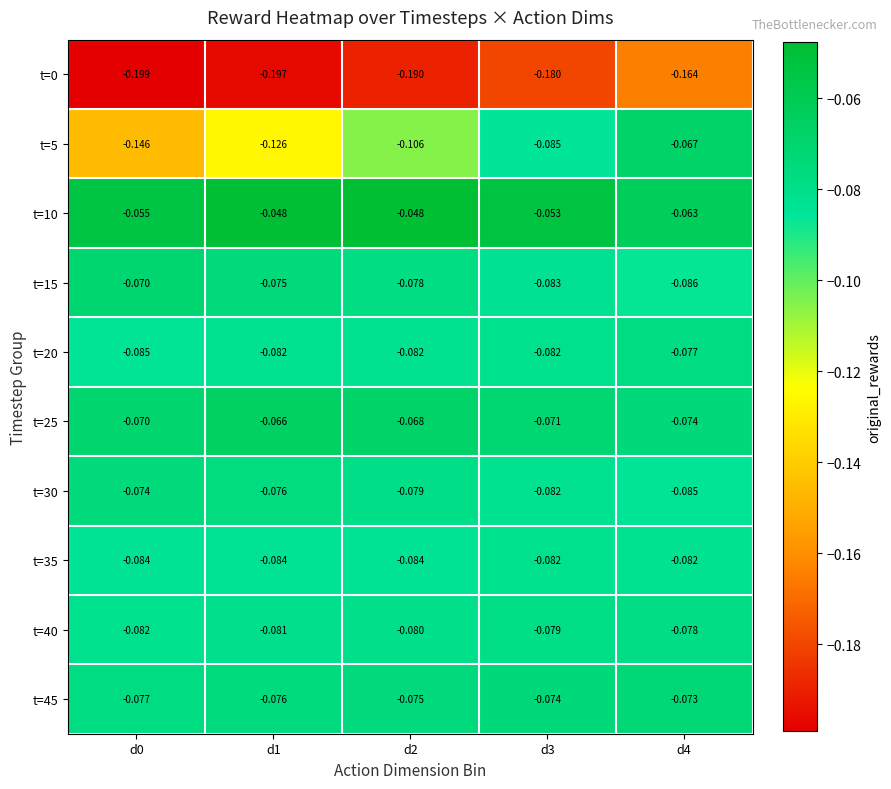

At which category is the sum across all series the highest?

d4